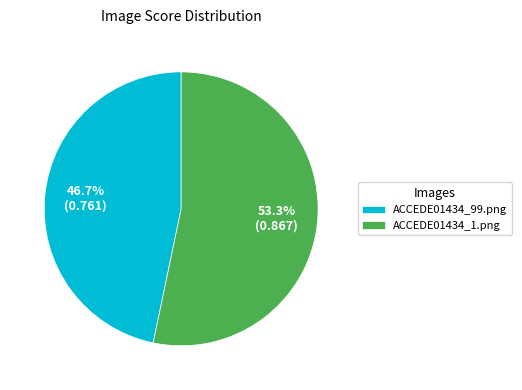

To the nearest percent, what percentage of the pie is ACCEDE01434_99.png?

47%